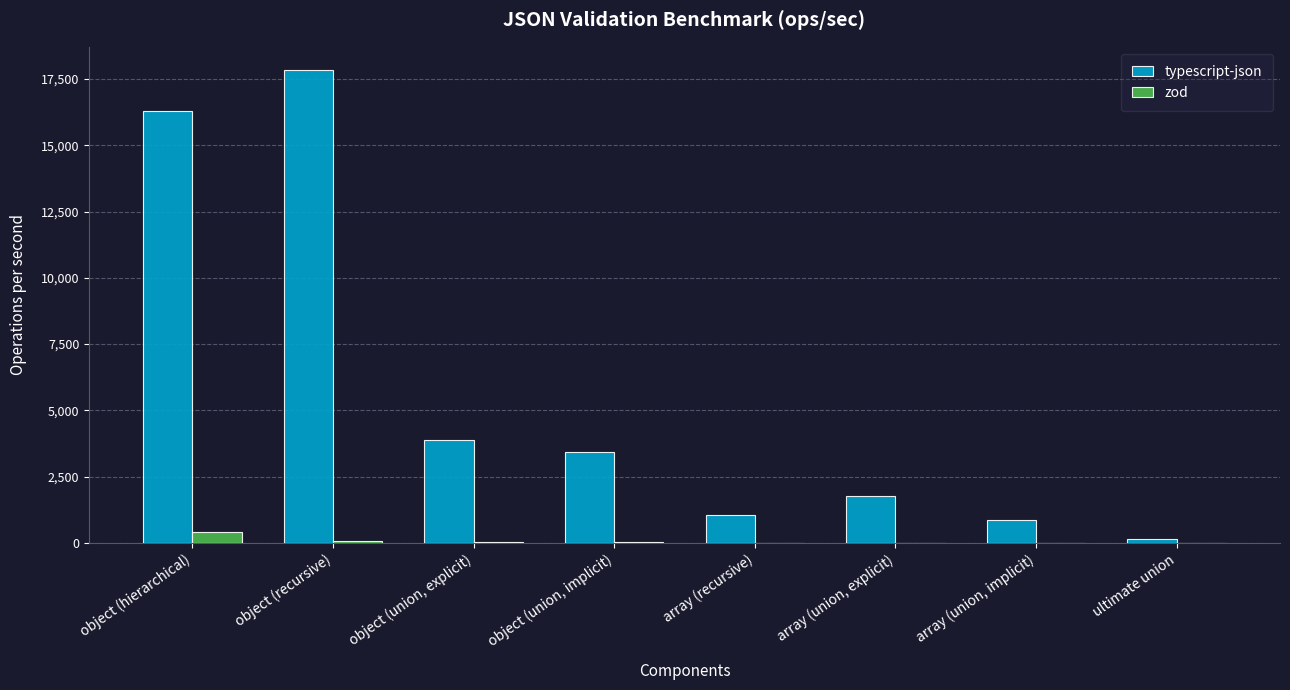

What is the sum of all zod values?

557.7